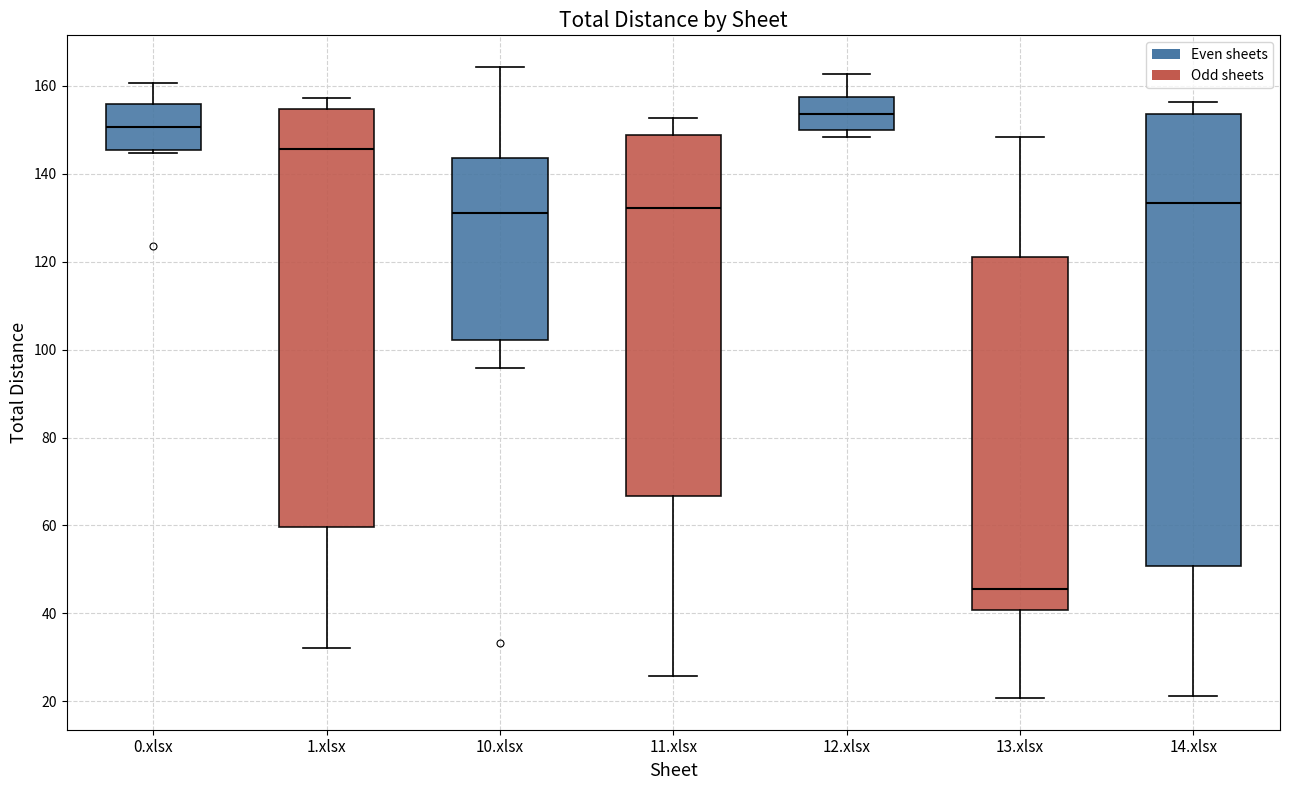

Reading left to right, read every box against the y-axis: the position of its median line, the range the box covers, and the ends of its whiskers. The values are not printed on the chart, so give them approximately, as read against the axis.

0.xlsx: median 150, box 146 to 156, whiskers 144 to 160
1.xlsx: median 146, box 60 to 154, whiskers 32 to 158
10.xlsx: median 132, box 102 to 144, whiskers 96 to 164
11.xlsx: median 132, box 66 to 148, whiskers 26 to 152
12.xlsx: median 154, box 150 to 158, whiskers 148 to 162
13.xlsx: median 46, box 40 to 120, whiskers 20 to 148
14.xlsx: median 134, box 50 to 154, whiskers 22 to 156